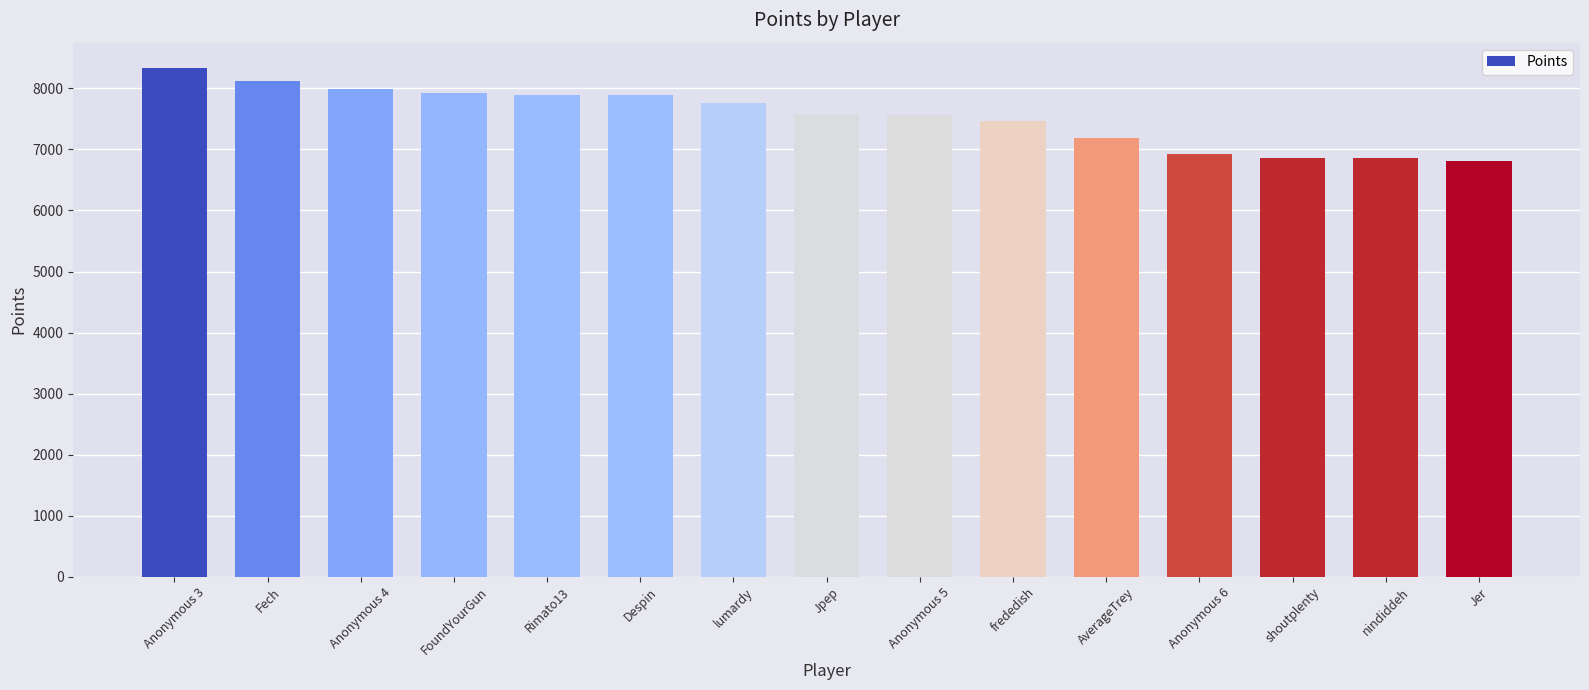

What is the average value?

7543